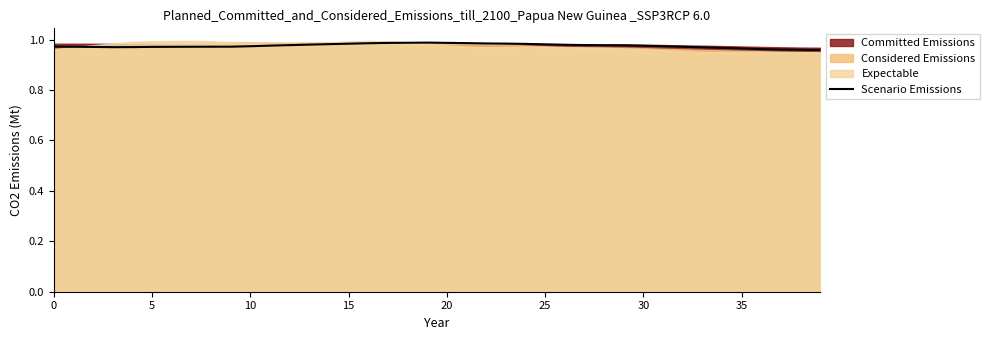

True or false: the data shows 1.7 at 34.

False